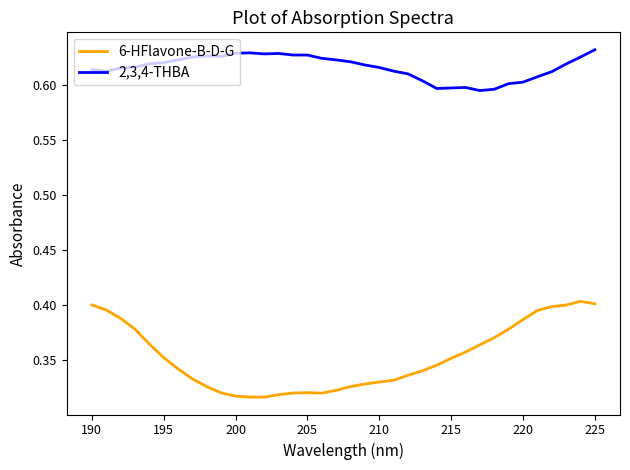

Which series has the largest range (max minus min)?

6-HFlavone-B-D-G